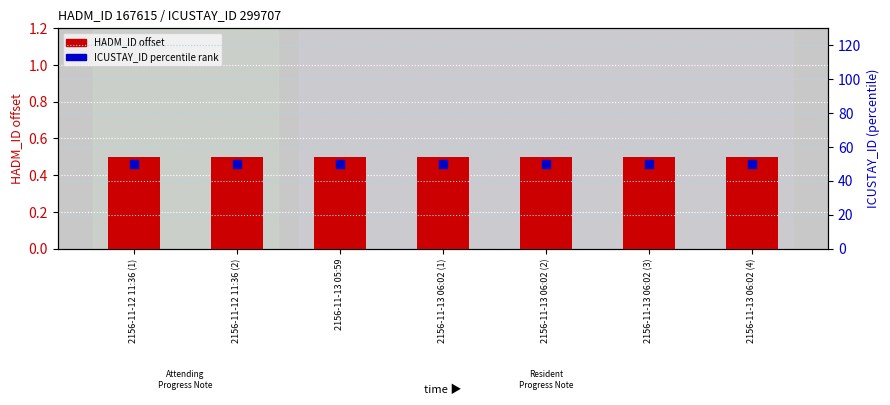

Which series has the largest Y range (max minus min)?

HADM_ID offset